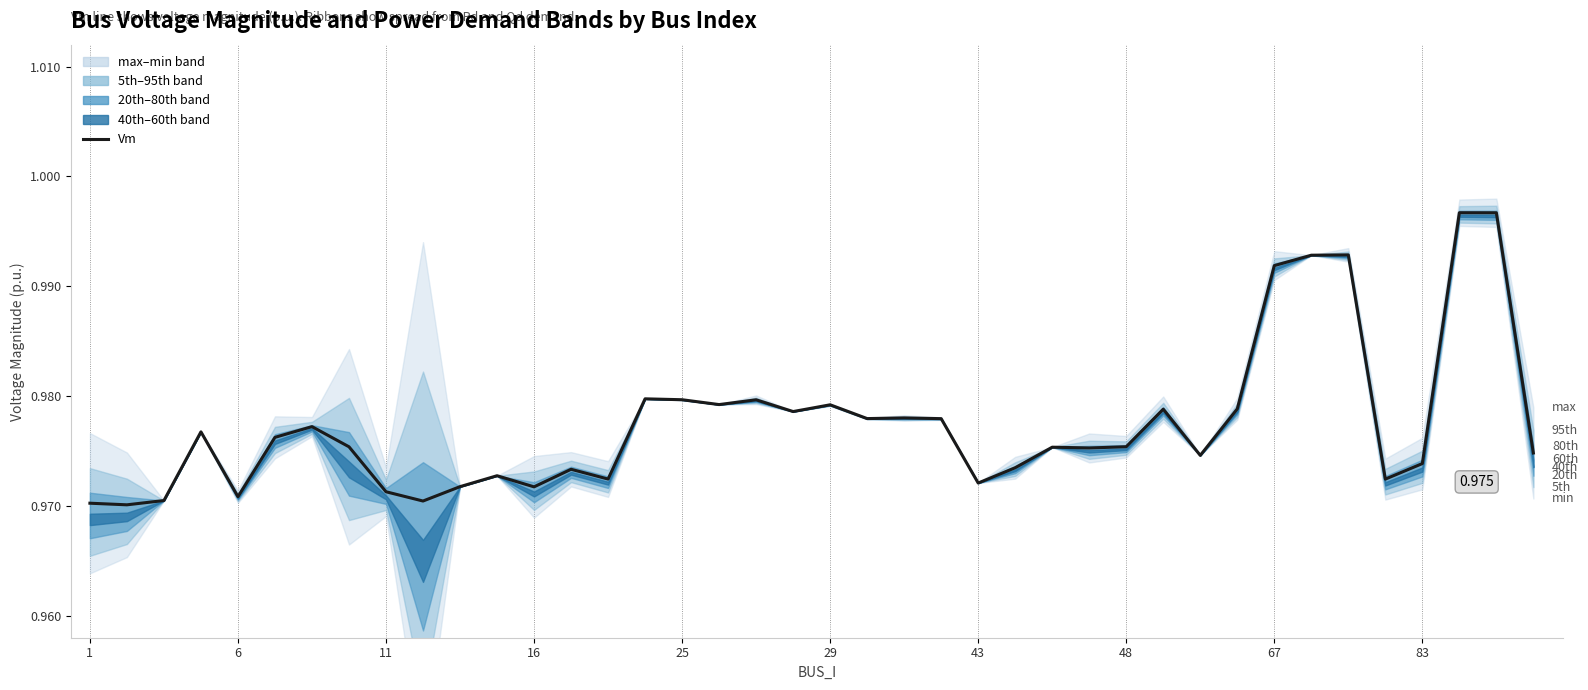

Reading right to left, what are all the values shown in this chart?

1.0	1.0	1.0	1.0	1.0	1.0	1.0	1.0	1.0	1.0	1.0	1.0	1.0	1.0	1.0	1.0	1.0	1.0	1.0	1.0	1.0	1.0	1.0	1.0	1.0	1.0	1.0	1.0	1.0	1.0	1.0	1.0	1.0	1.0	1.0	1.0	1.0	1.0	1.0	1.0